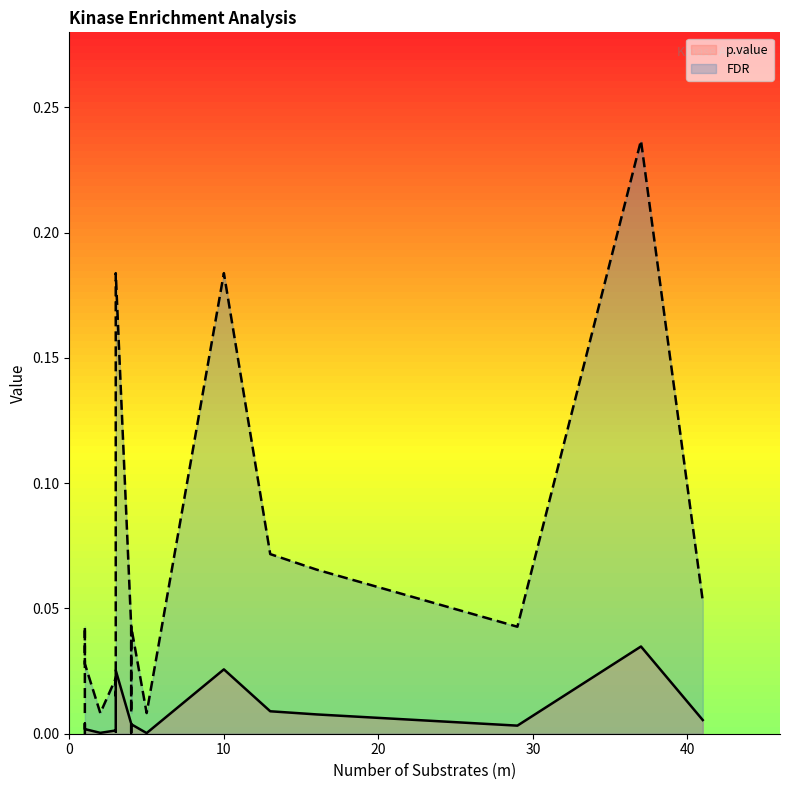

How many lines are shown in the chart?

2